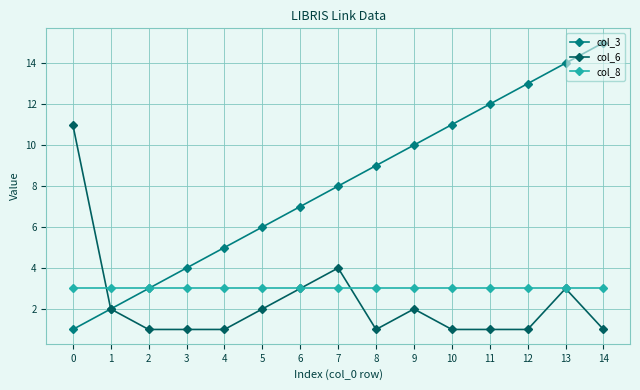

True or false: col_6 and col_8 cross at least once.

True